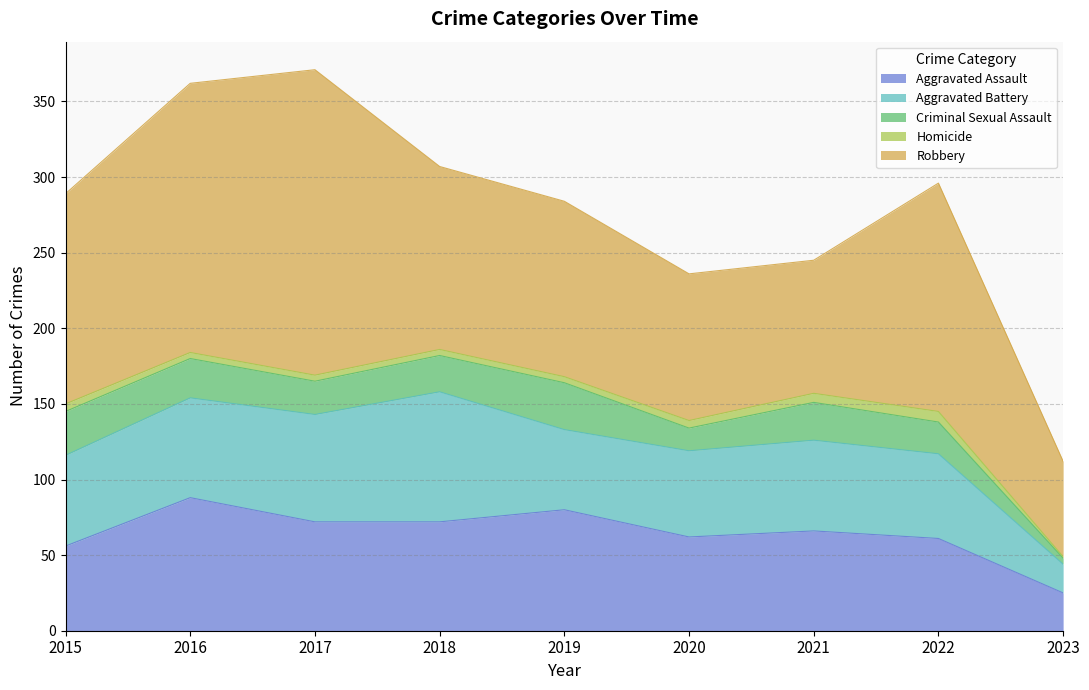

Does the chart display data point markers on the line(s)?

No